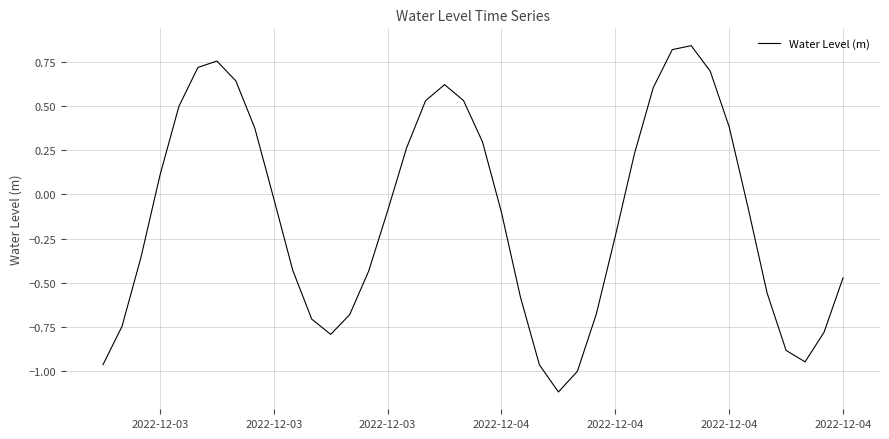

What is the smallest value displayed?

-1.1